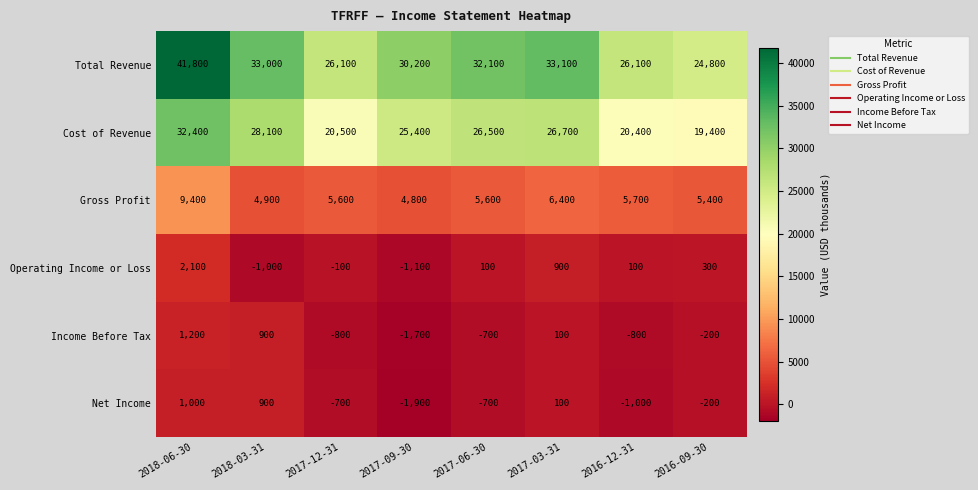

What is the maximum value for Operating Income or Loss?

2100